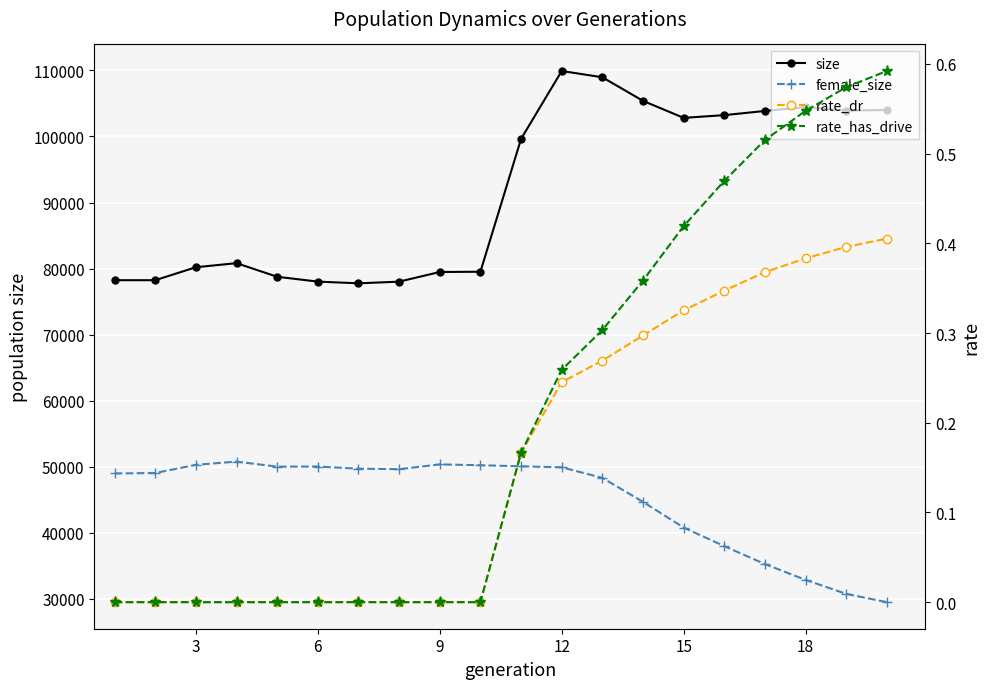

At how many categories does at least one series exceed 31995?

20